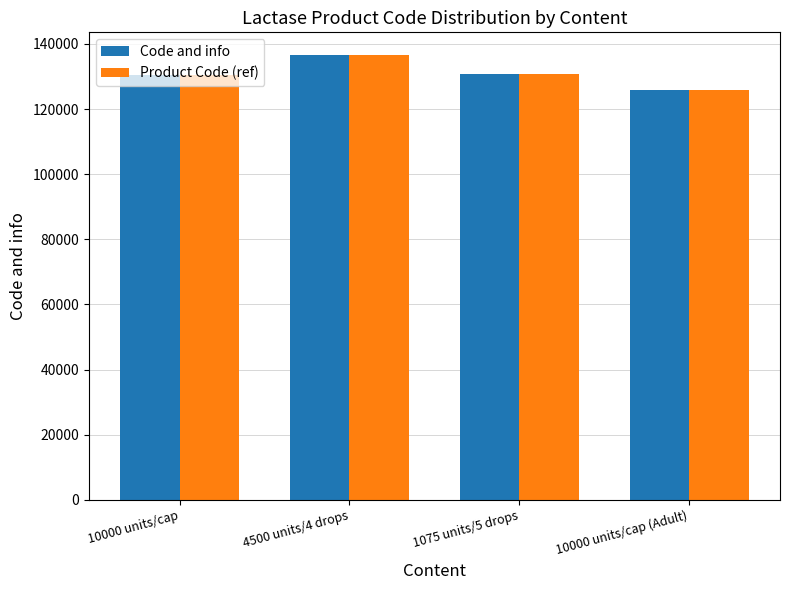

Which category has the lowest value across all series?

10000 units/cap (Adult)